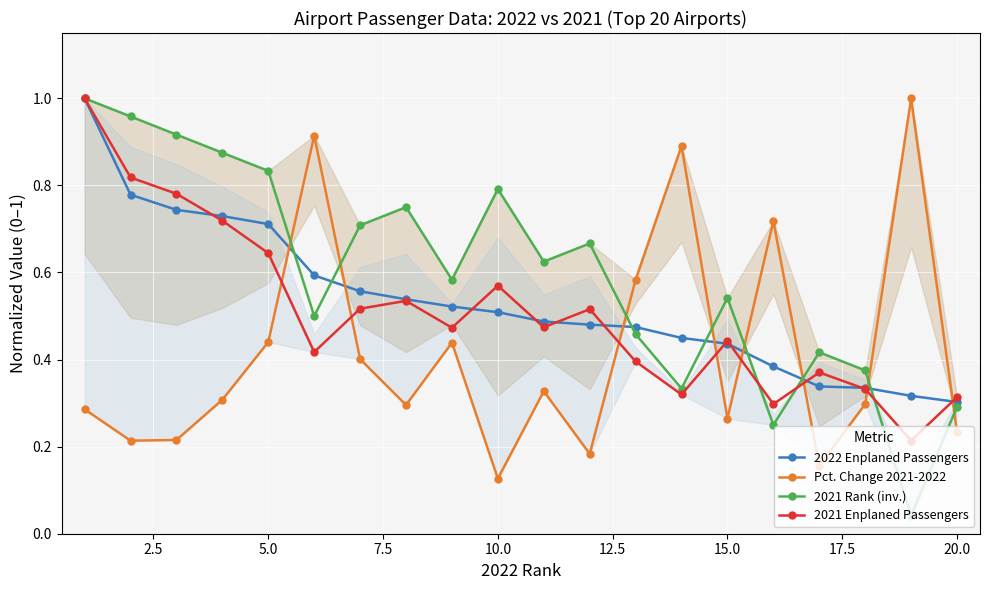

List the series in order of their peak value, highest first.

2022 Enplaned Passengers, Pct. Change 2021-2022, 2021 Rank (inv.), 2021 Enplaned Passengers